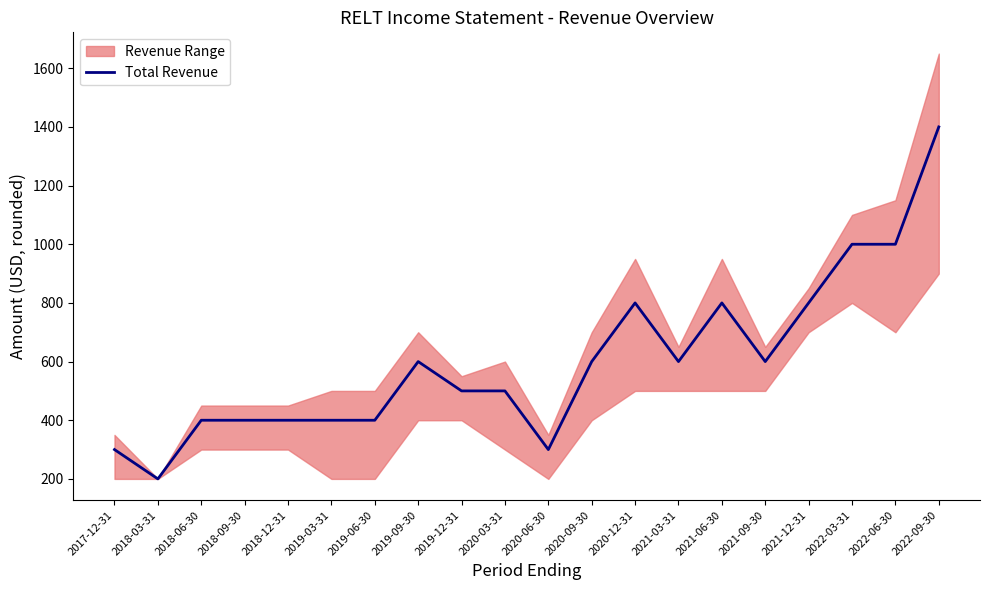

What is the greatest value displayed?

1400